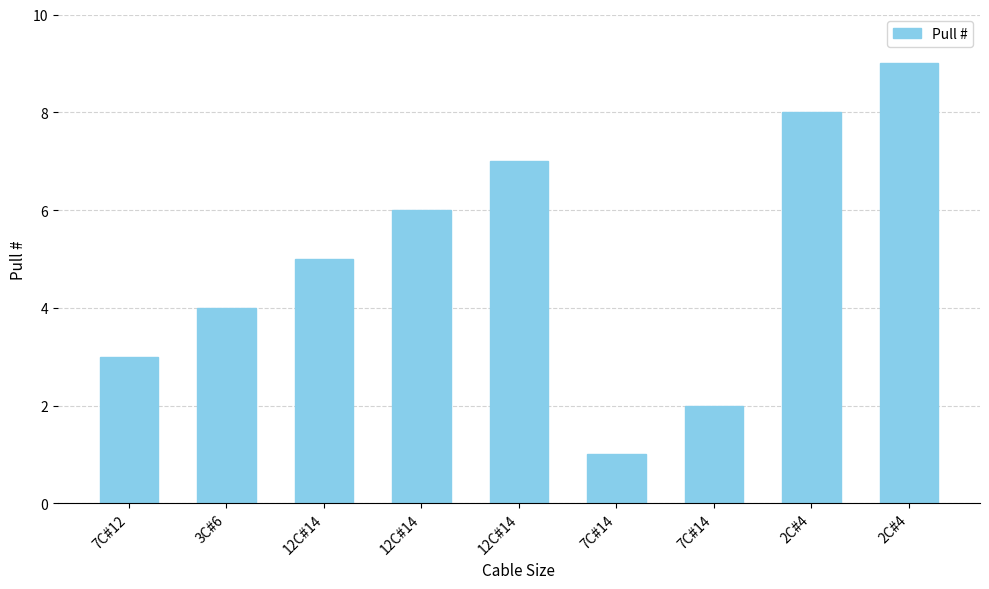

How many categories are shown in the chart?

9